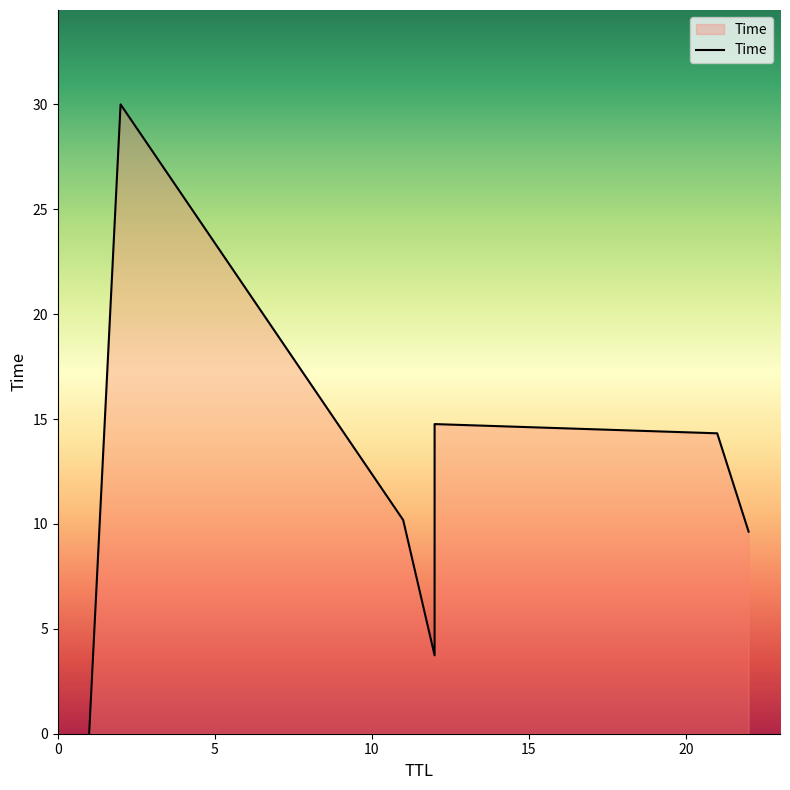

Is it true that the value at 10 is 13.7?

False